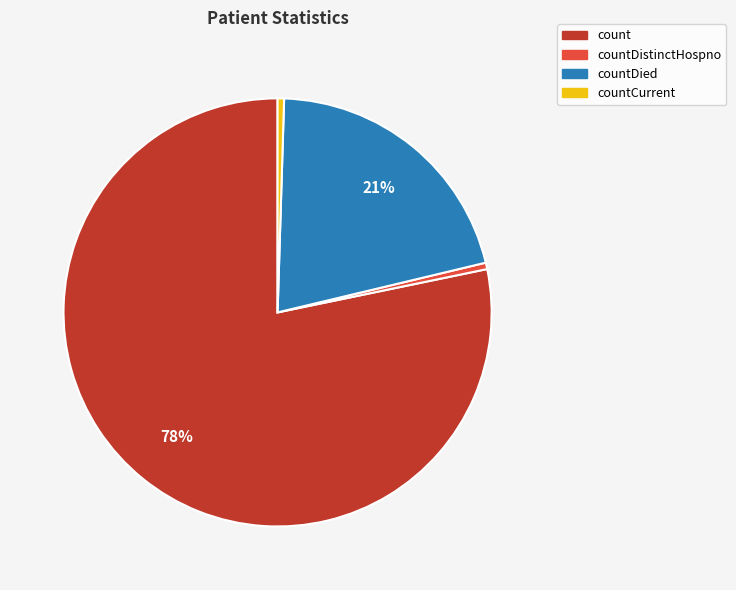

To the nearest percent, what is the average slice percentage?

25%